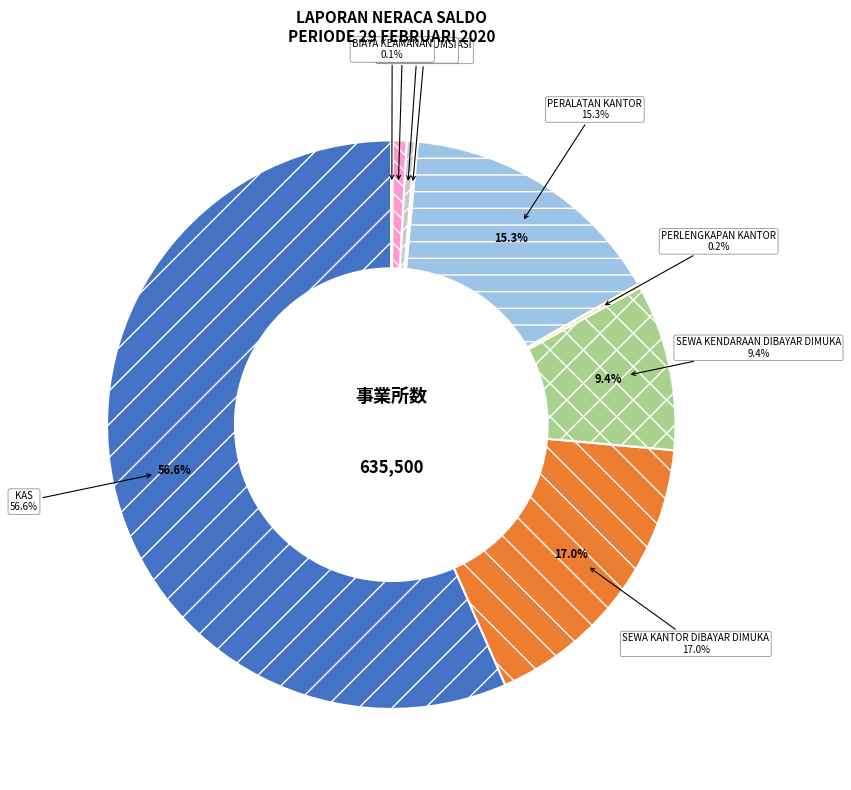

How many segments does this pie chart have?

9